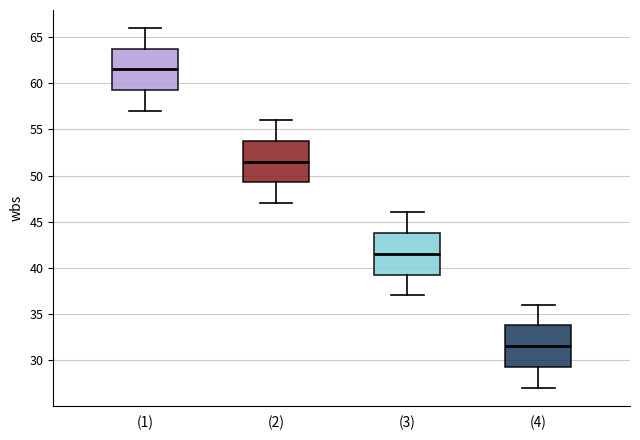

Which box's median line is the highest?

(1)